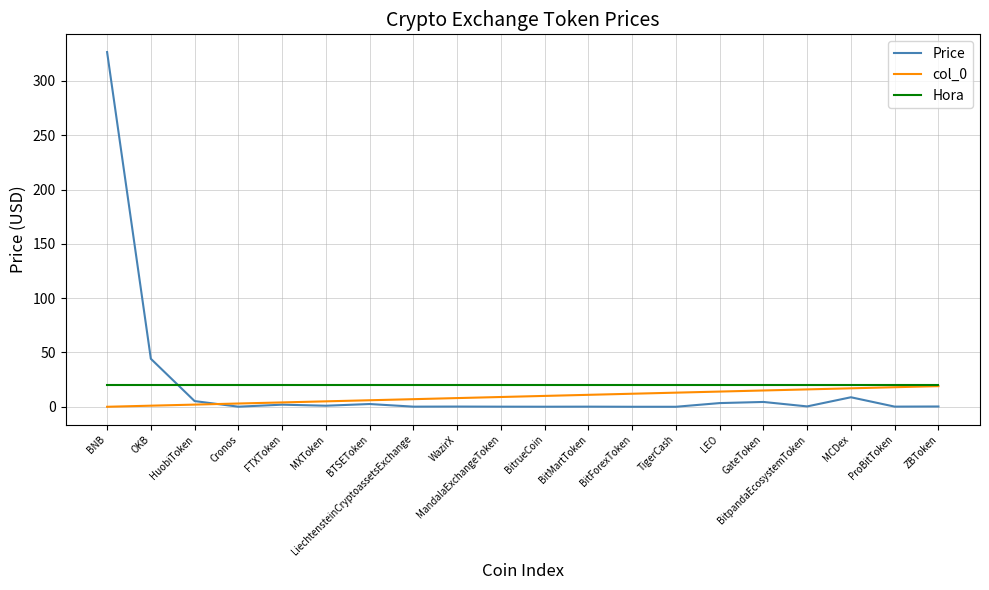

Is it true that col_0 equals 14.0 at LEO?

True